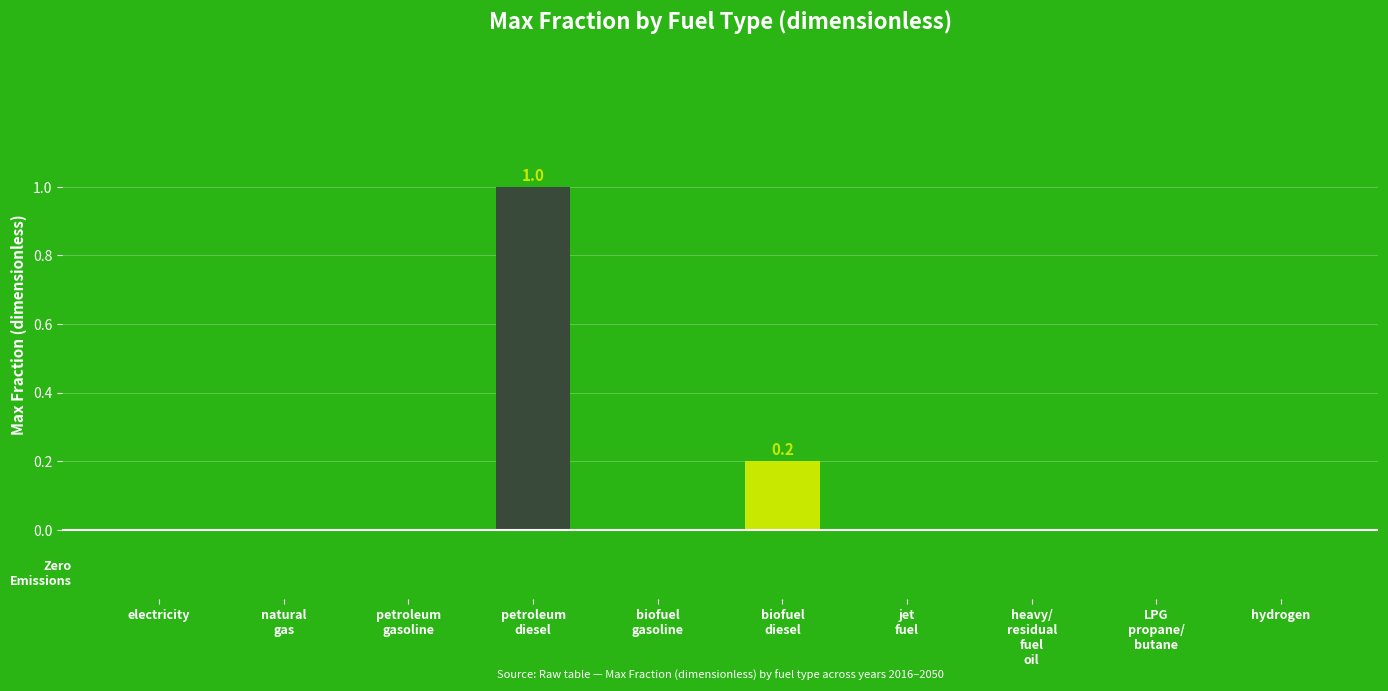

What is the sum of all values?

1.2